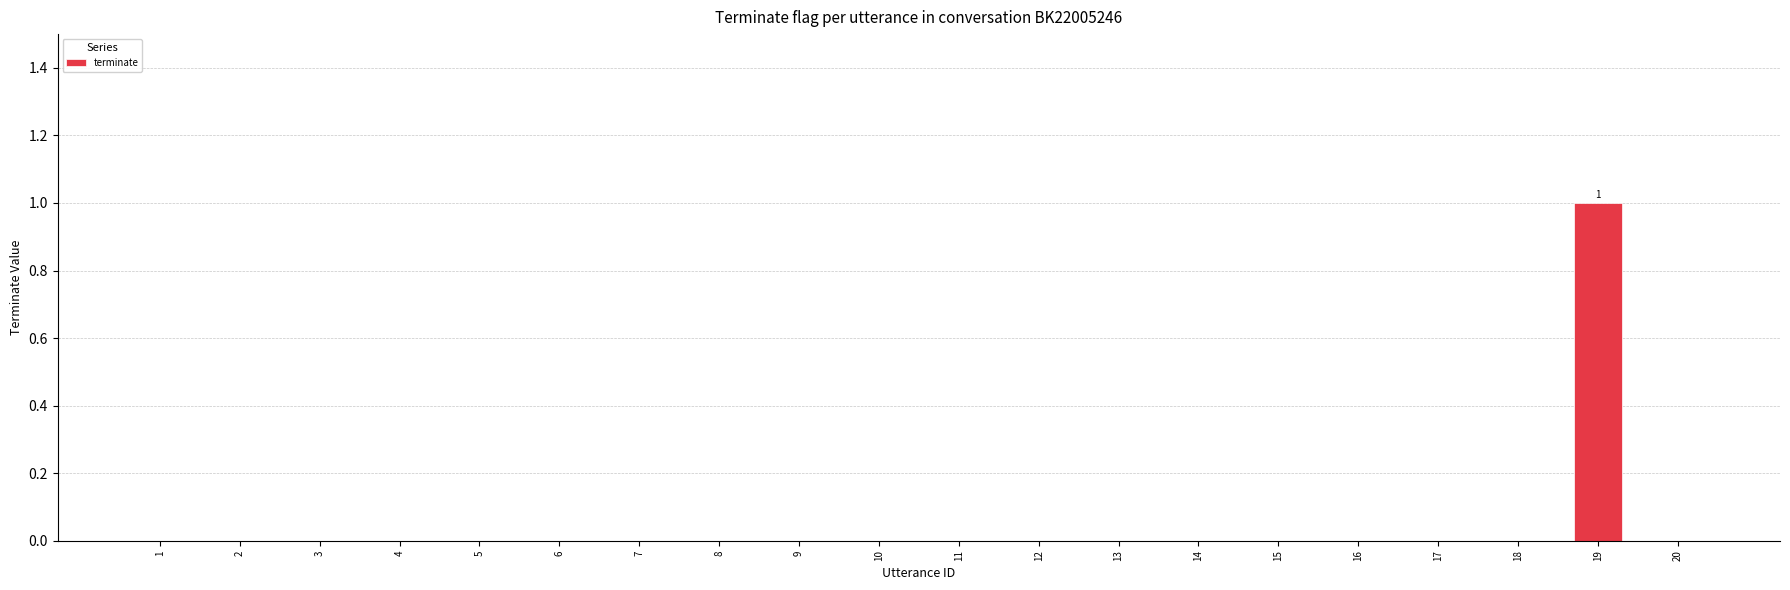

Reading left to right, transcribe all the data shown in this chart.

0	0	0	0	0	0	0	0	0	0	0	0	0	0	0	0	0	0	1	0